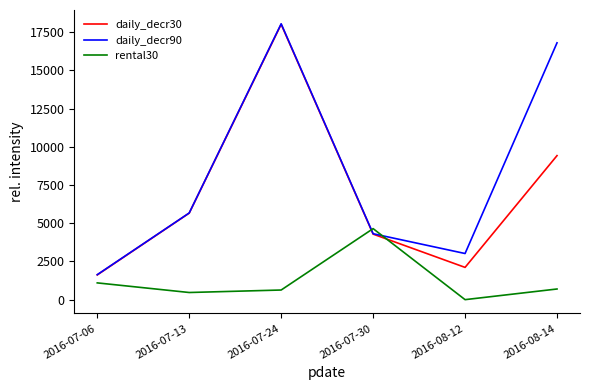

Which category has the highest value in the daily_decr30 series?

2016-07-24